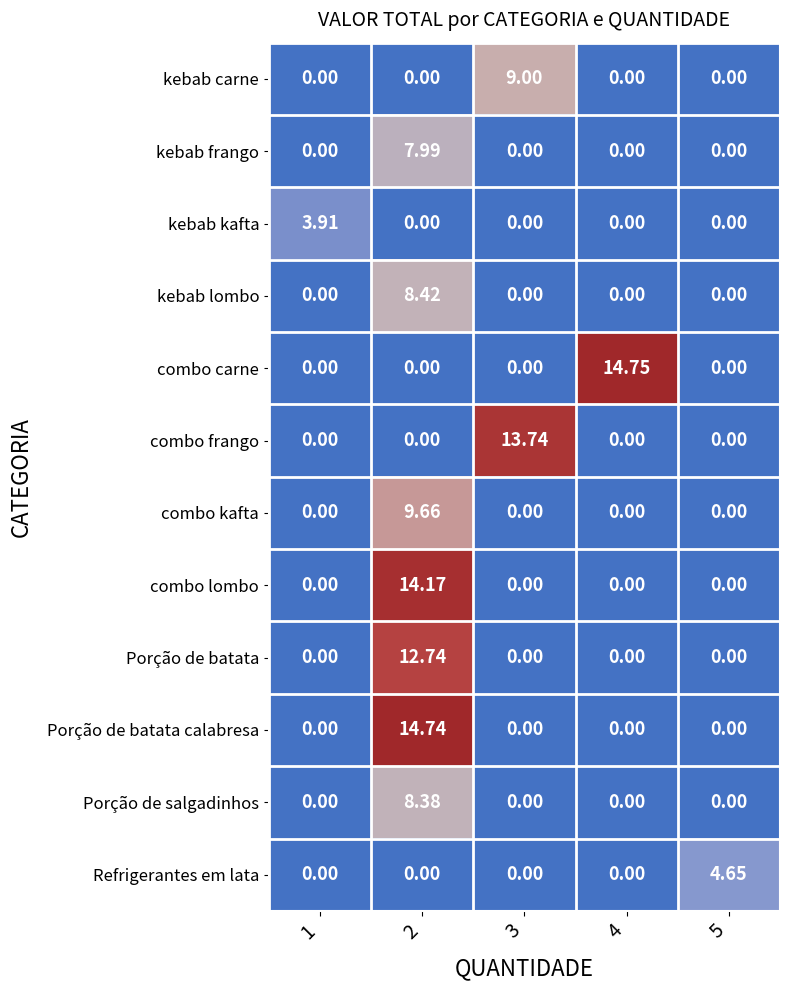

Rank the series by their maximum value, from lowest to highest.

kebab kafta, Refrigerantes em lata, kebab frango, Porção de salgadinhos, kebab lombo, kebab carne, combo kafta, Porção de batata, combo frango, combo lombo, Porção de batata calabresa, combo carne